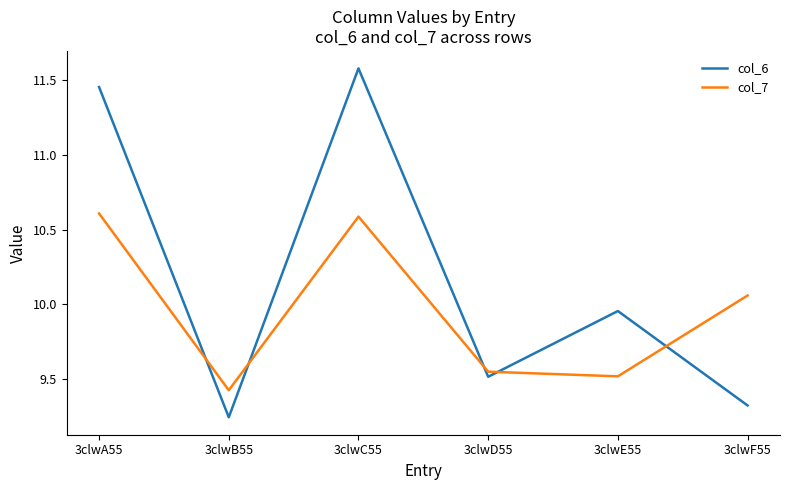

At which label is col_7 closest to 10?

3clwF55